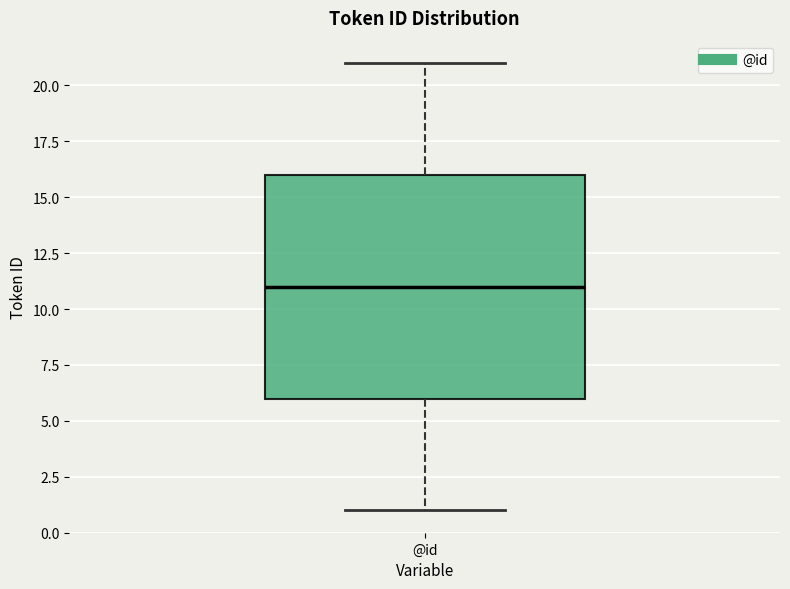

Transcribe this box plot: give where the median line is, the range the box spans, and where the two whiskers end, as read against the y-axis. The values are not printed on the chart, so give them approximately, as read against the axis.

median 11, box 6 to 16, whiskers 1 to 21